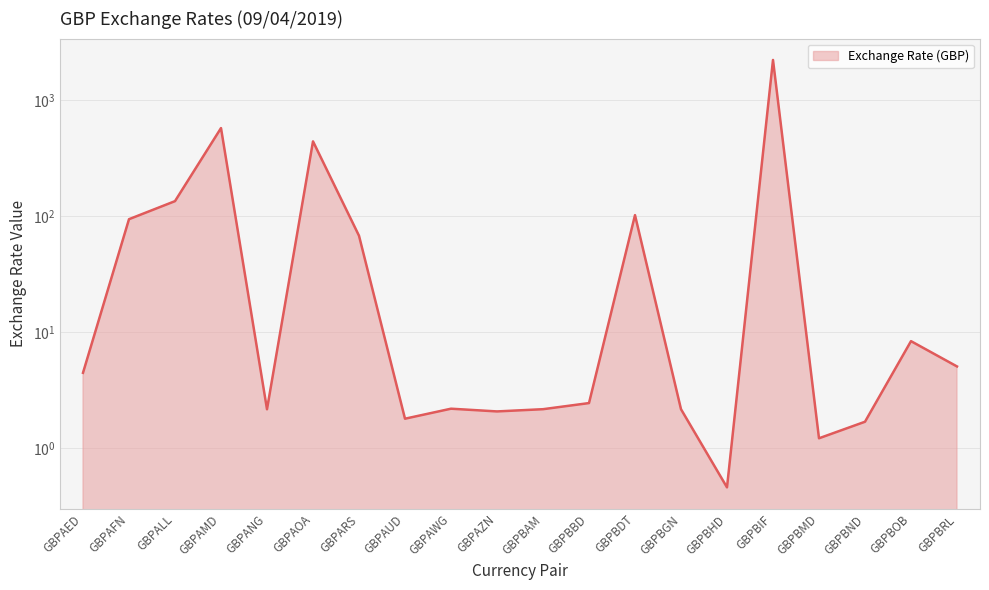

What is the greatest value displayed?

2228.2